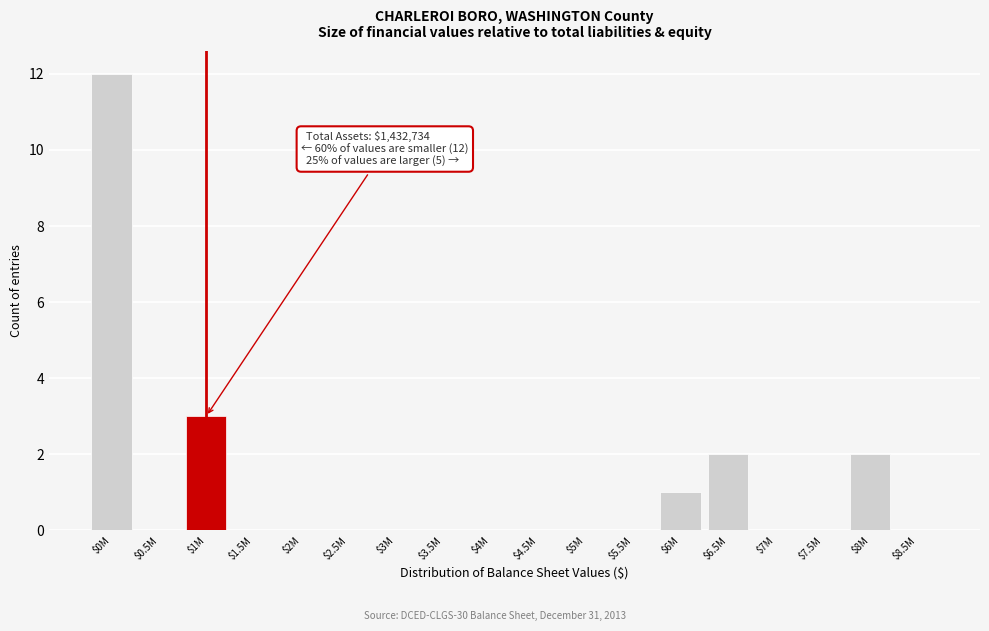

At which label is the value closest to 6?

$1M